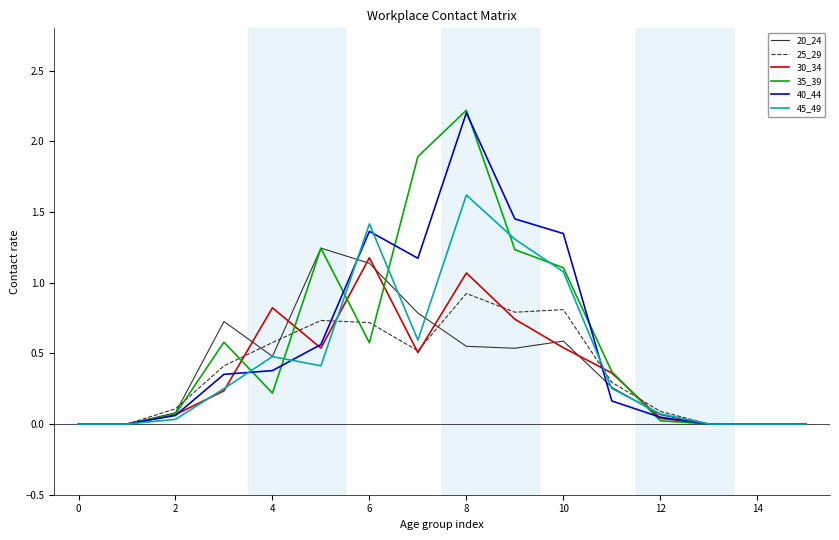

What is the highest value of the 40_44 series?

2.2